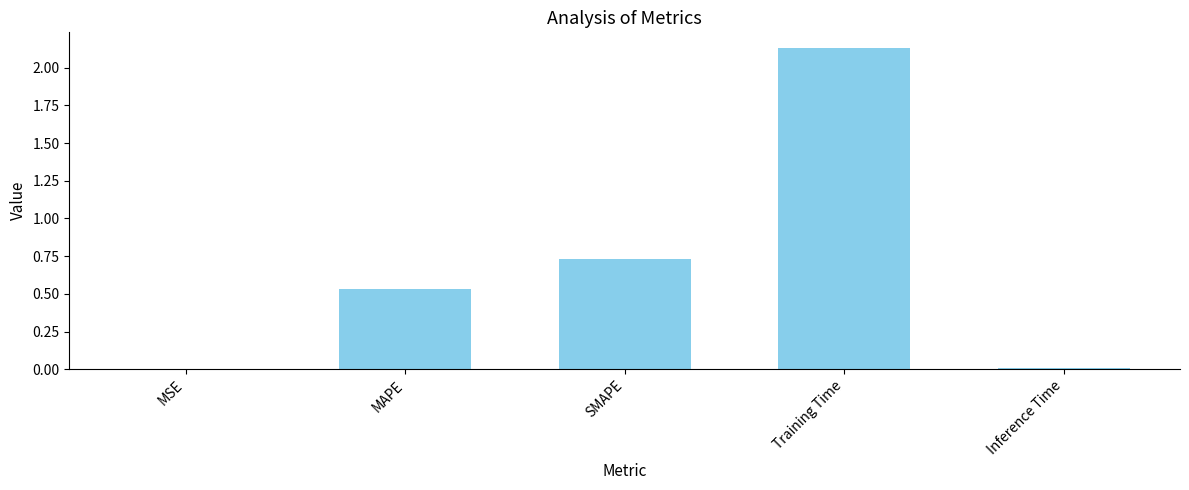

What is the change in value from MAPE to Inference Time?

-0.5